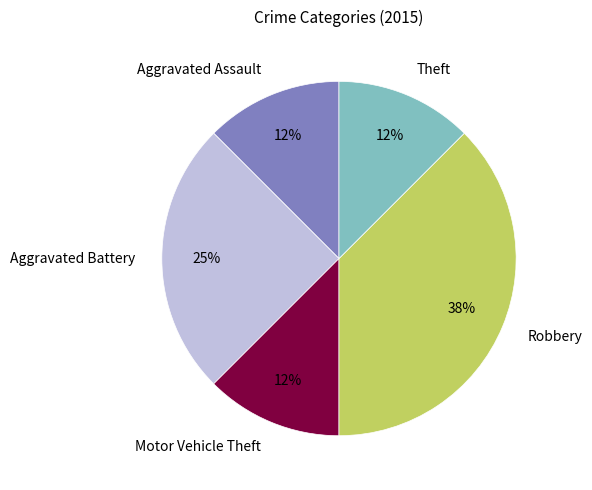

The Robbery slice represents 44% of the pie. True or false?

False